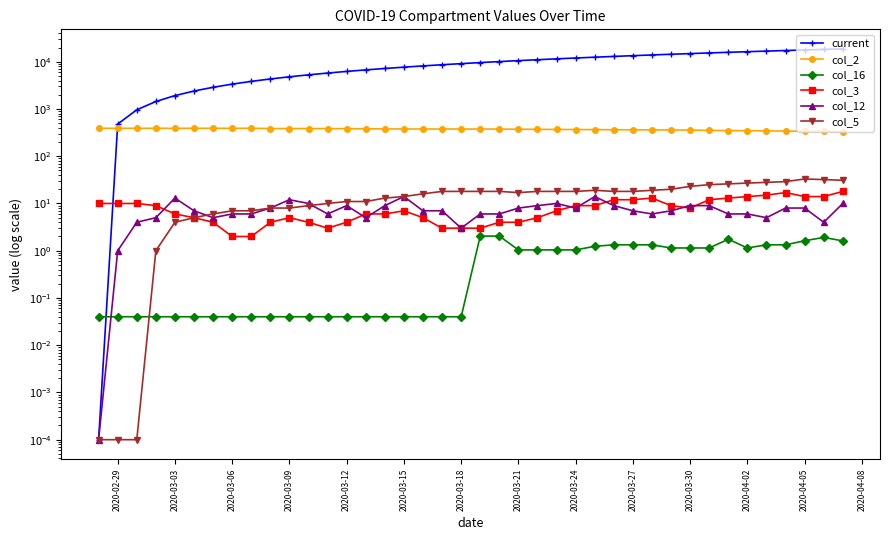

True or false: col_16 and col_3 intersect in this chart.

False